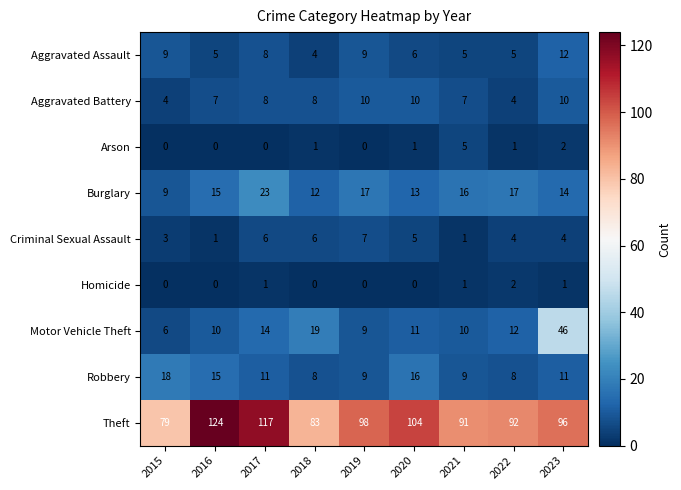

Count the number of data series in this chart.

9